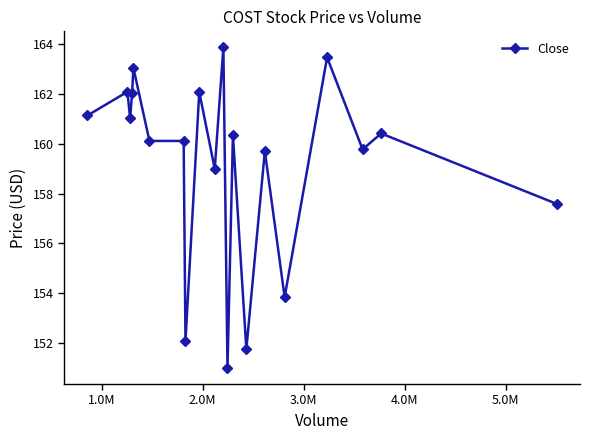

True or false: the data has more than 0 interior local peaks.

True